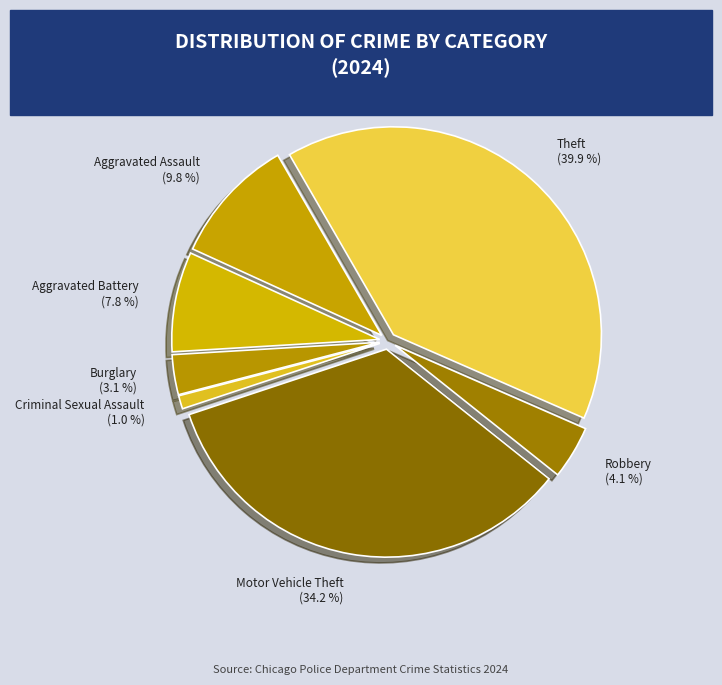

Rank the categories by value from lowest to highest.

Criminal Sexual Assault, Burglary, Robbery, Aggravated Battery, Aggravated Assault, Motor Vehicle Theft, Theft